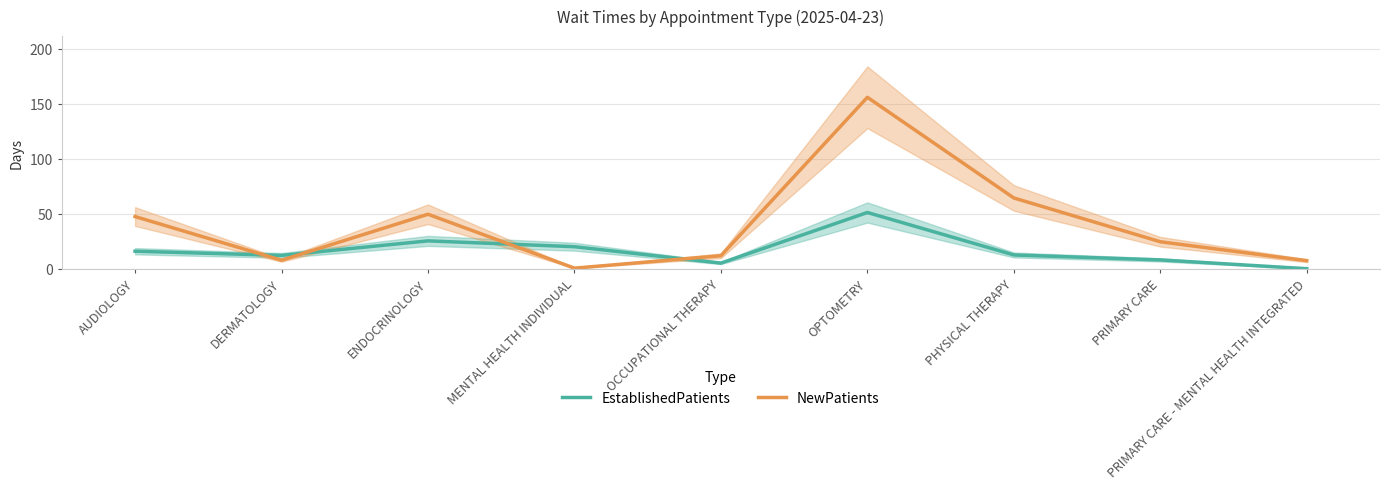

What position from the left is PRIMARY CARE - MENTAL HEALTH INTEGRATED?

9